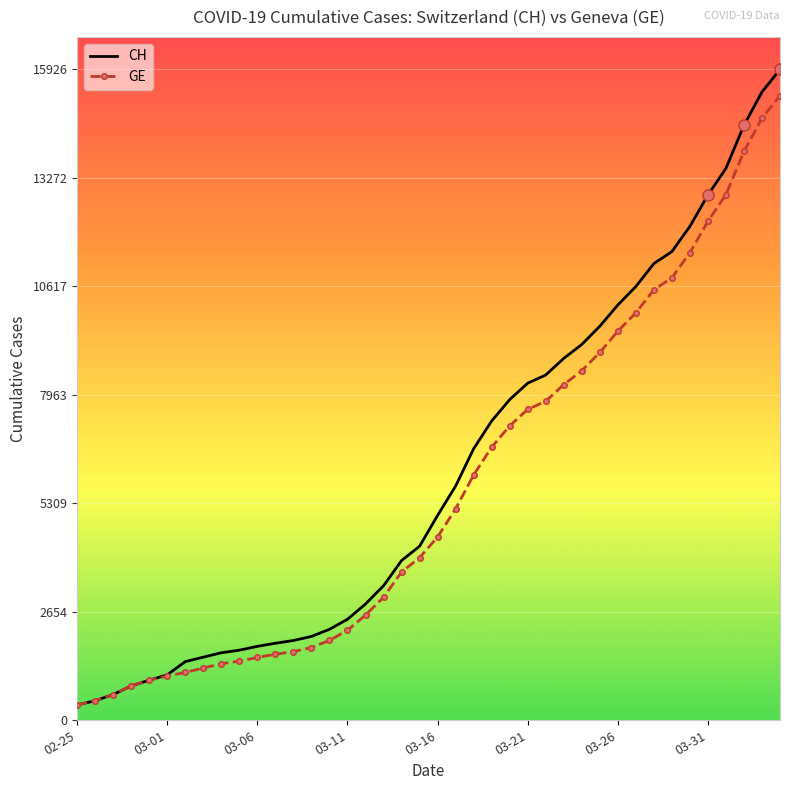

What is the maximum value for GE?

15284